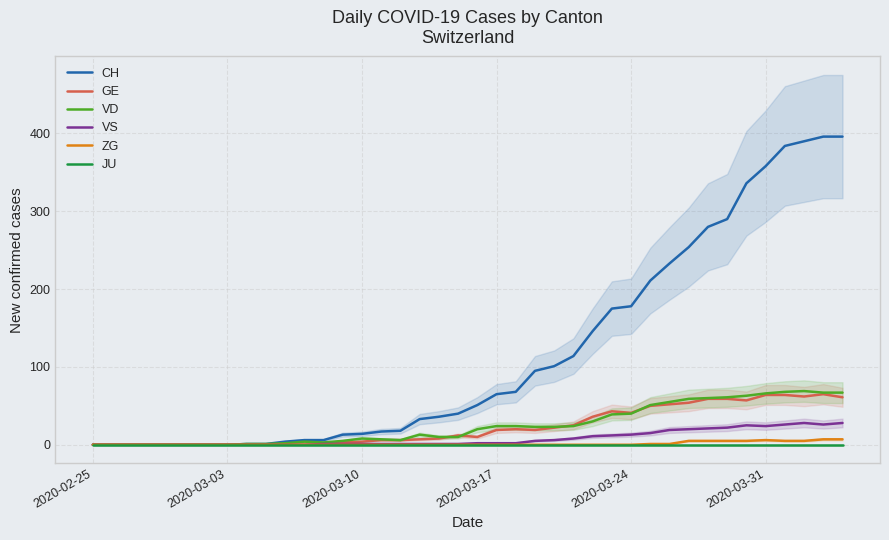

What is the highest value of the VS series?

28